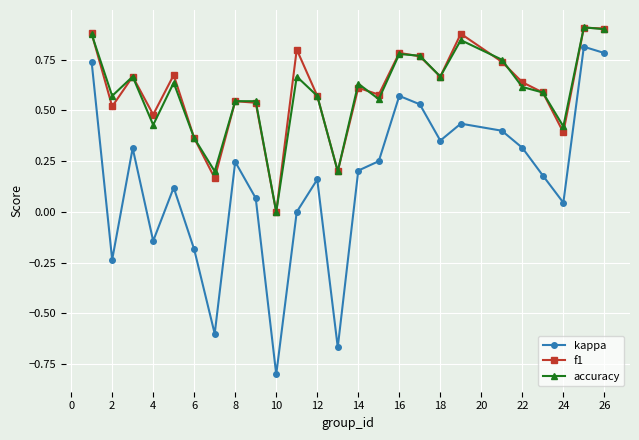

Which series has the largest range (max minus min)?

kappa